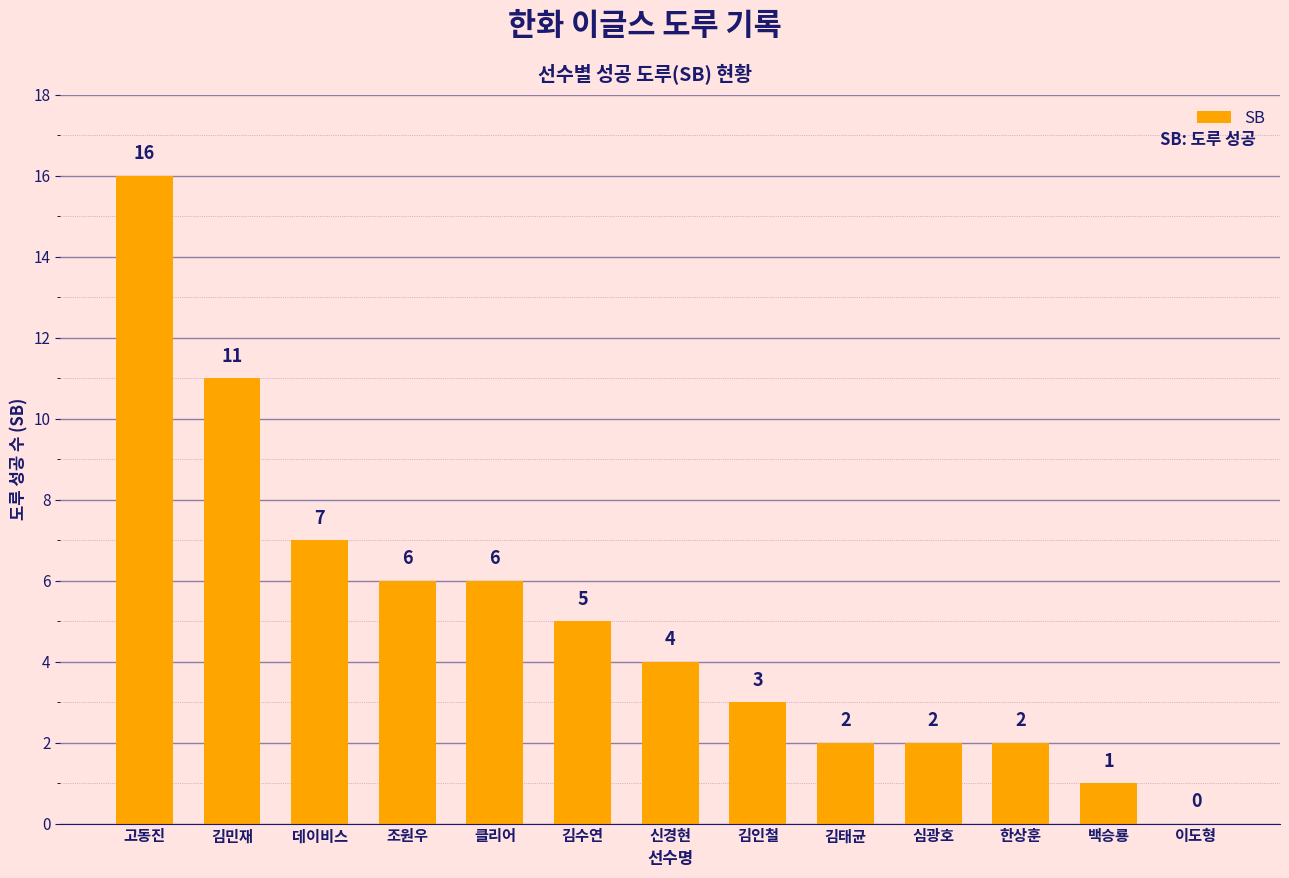

What is the greatest value displayed?

16